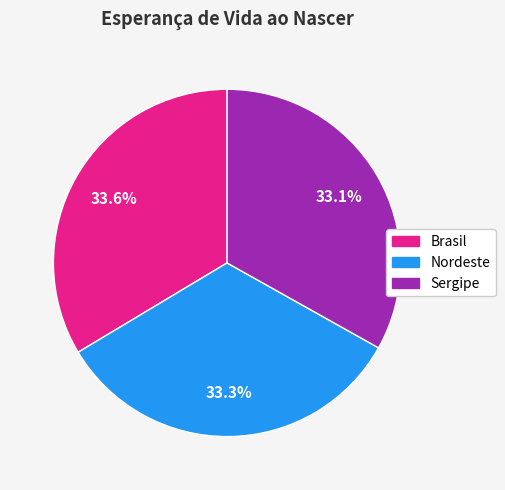

What is the ratio of the value at Sergipe to the value at Brasil?

1.0